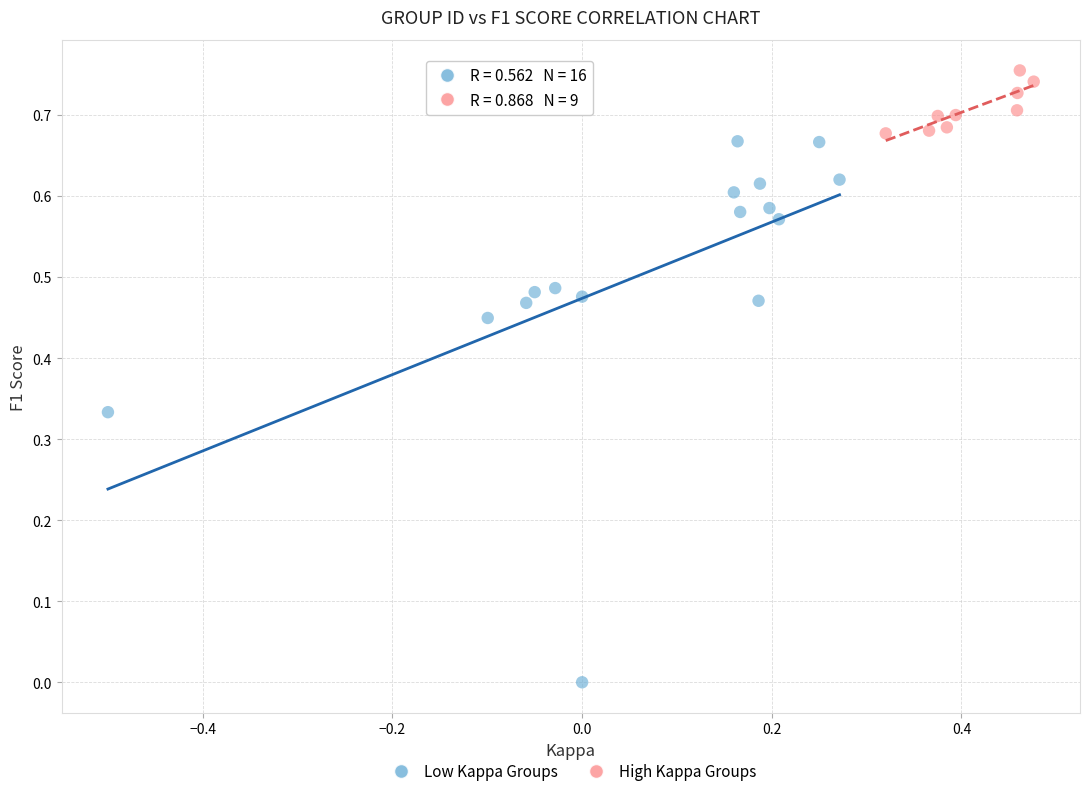

Which series contains the lowest Y value?

Low Kappa Groups